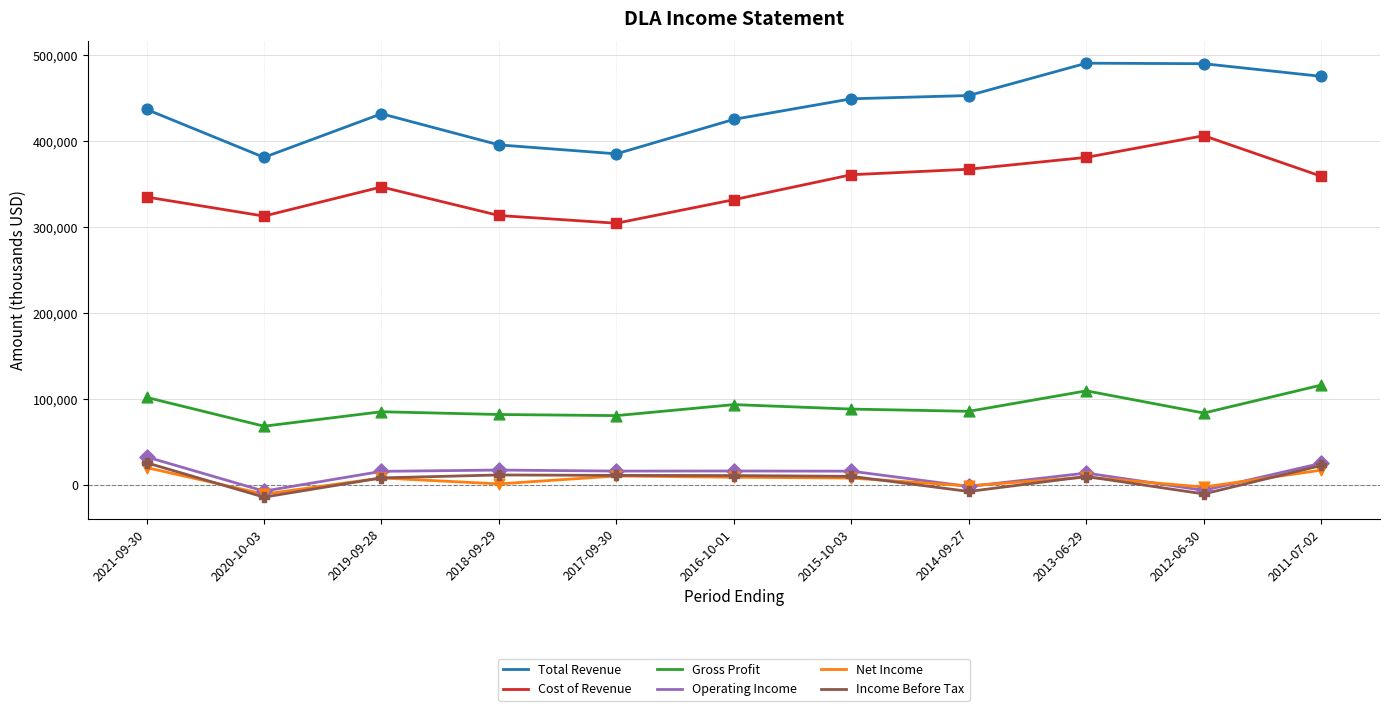

What is the total value across all series at 2020-10-03?

730300